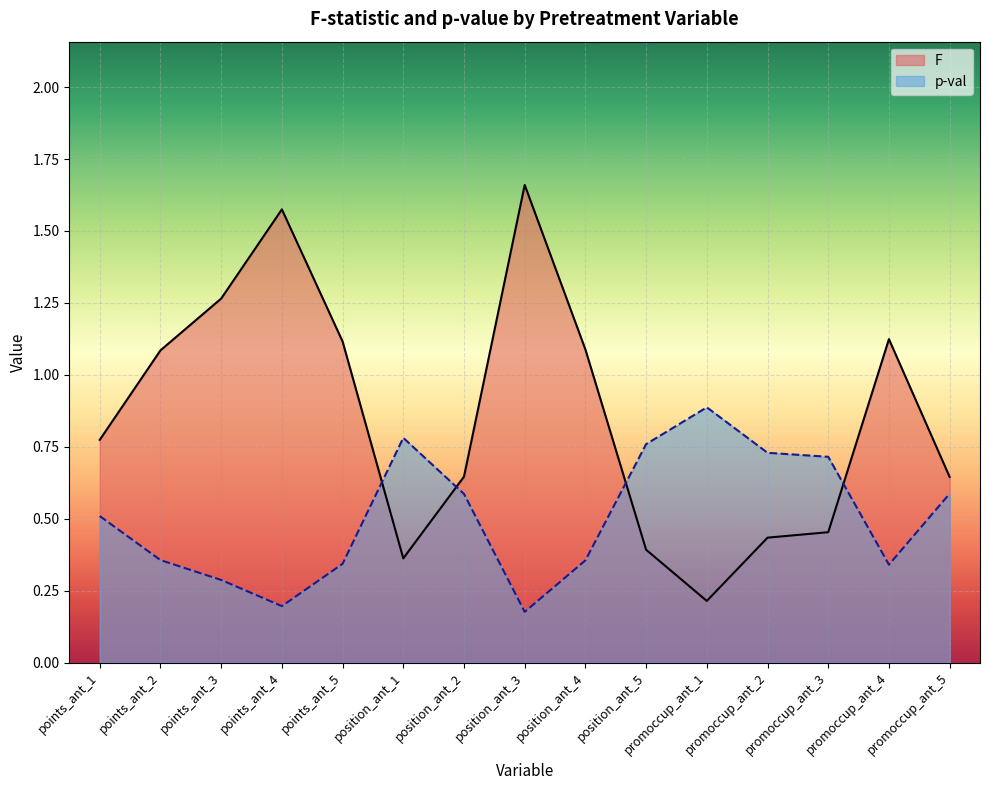

At which label is p-val closest to 0?

position_ant_3